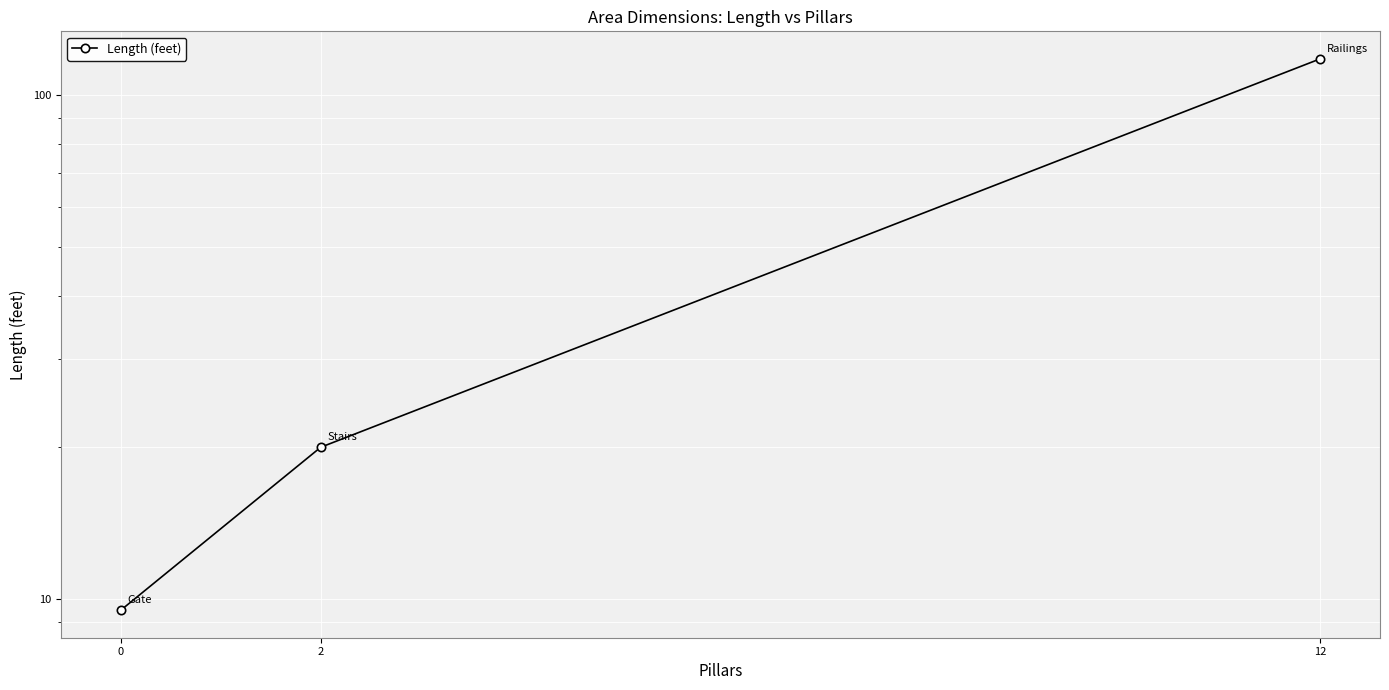

What is the value of the 2nd point from the left?

20.0